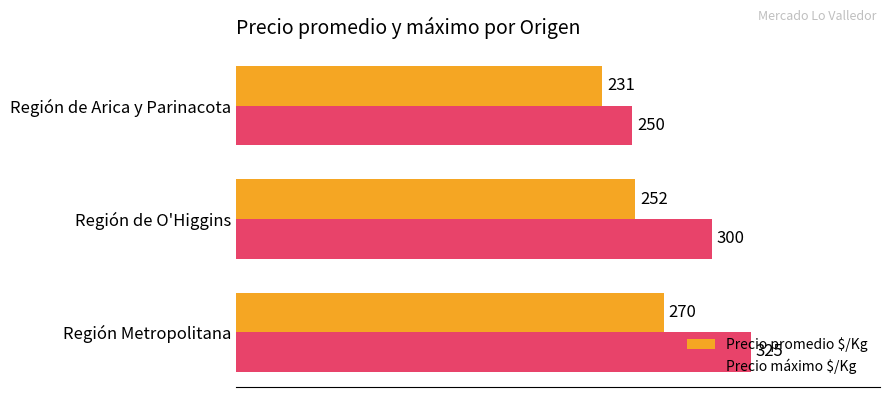

The value of Precio promedio $/Kg at Región Metropolitana is 270. True or false?

True